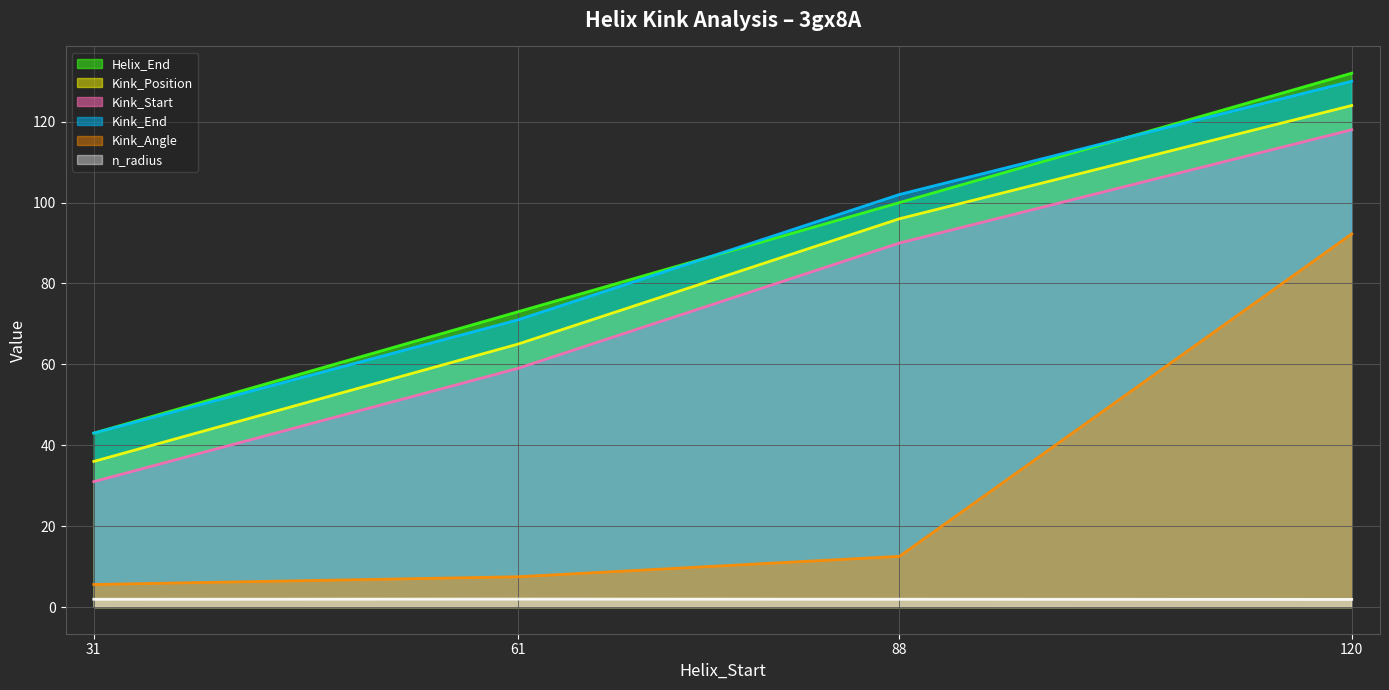

What is the spread (max minus min) of values at 88?

100.1